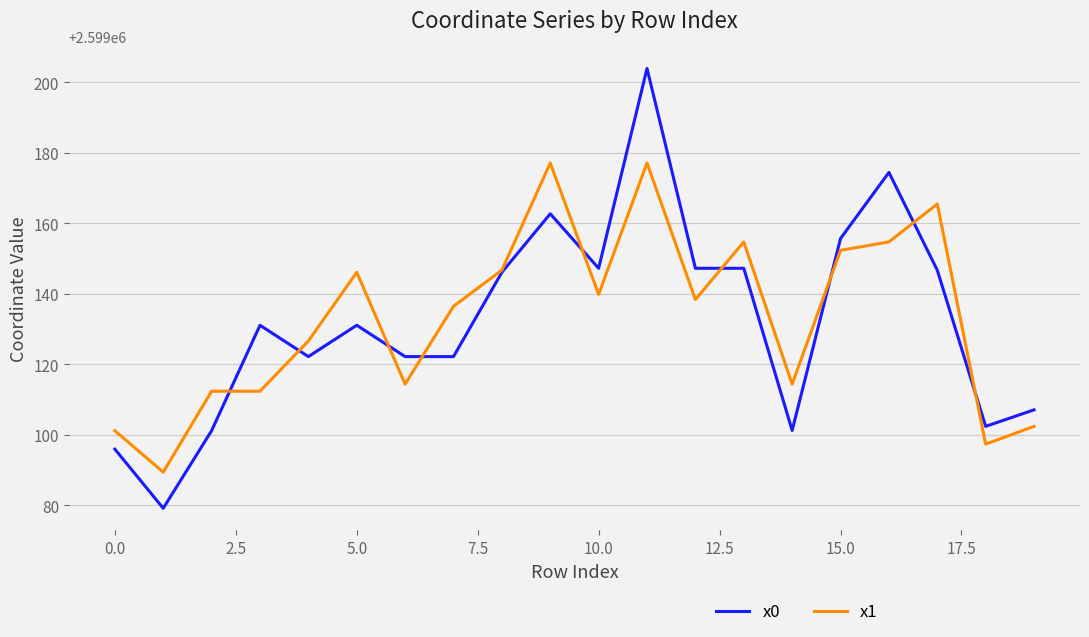

What is the smallest value displayed?

2599079.1